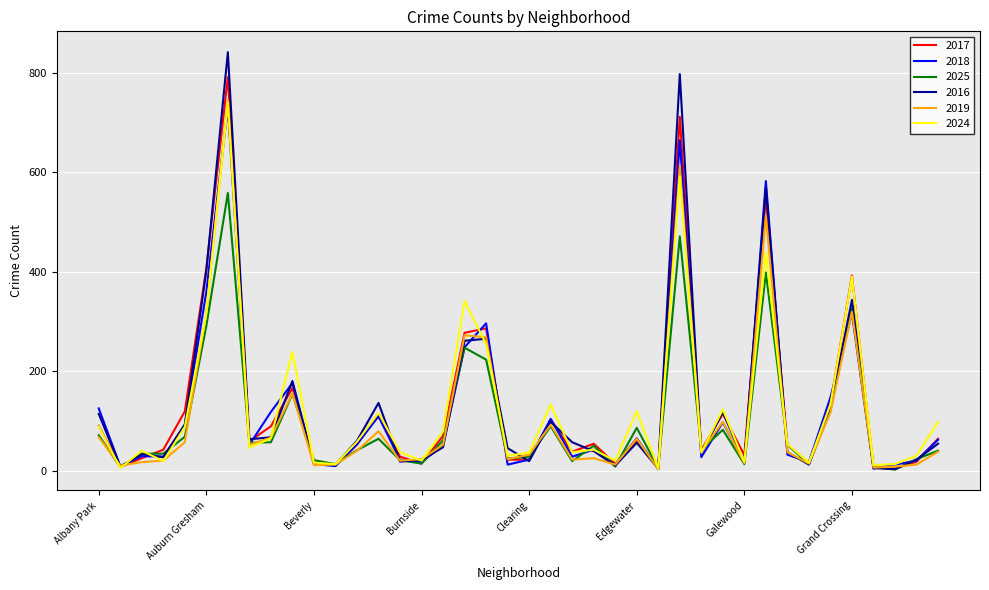

What is the maximum value for 2025?

558